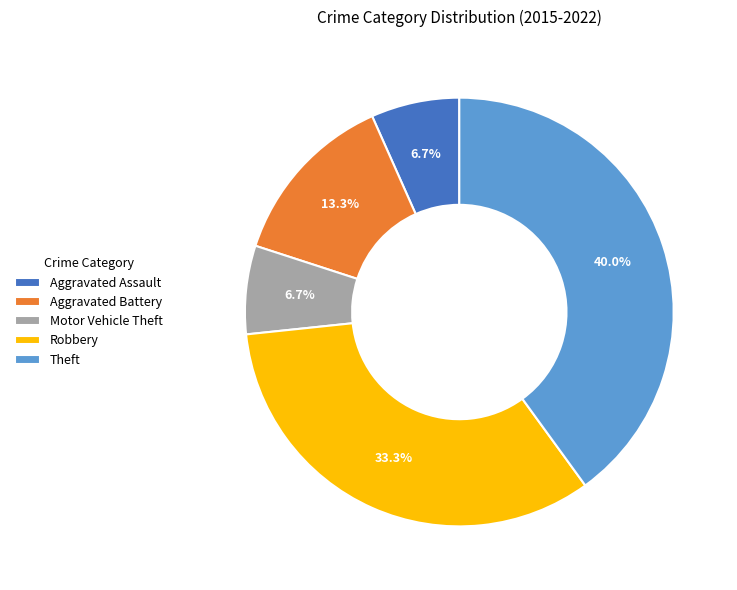

What is the largest slice in the pie chart?

Theft